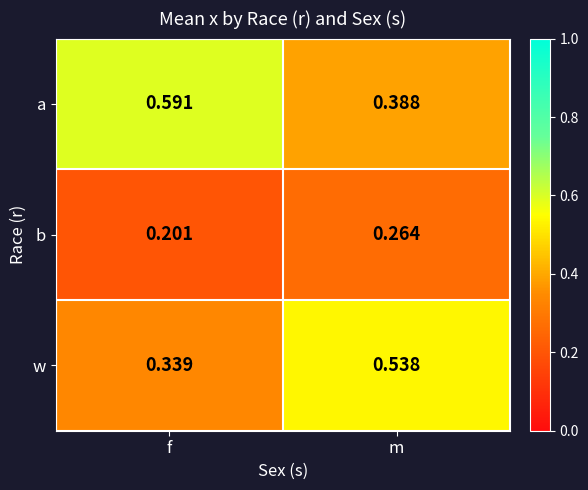

At which label is w closest to 0?

f